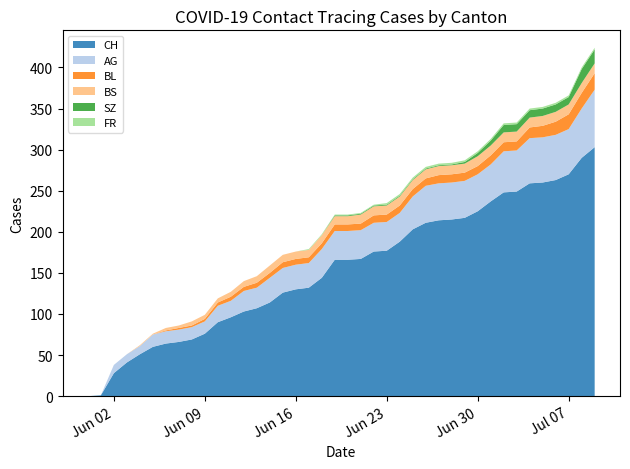

Reading left to right, what are all the values shown in this chart?

CH: 0	1	28	41	51	60	64	66	69	76	90	96	103	107	114	126	130	132	144	166	166	167	176	177	188	203	211	214	215	217	225	237	248	249	259	260	263	270	290	303
AG: 0	0	10	10	10	15	15	15	15	15	20	20	25	25	30	30	30	30	35	35	35	35	35	35	35	40	45	45	45	45	45	45	50	50	55	55	55	55	60	70
BL: 0	0	0	0	0	0	1	2	2	3	4	5	5	6	6	7	7	7	7	8	8	8	9	9	9	9	9	10	10	10	10	11	11	11	13	14	16	18	19	20
BS: 0	0	0	0	1	1	3	3	5	5	5	6	7	8	9	9	9	9	10	10	10	11	11	11	11	11	11	11	11	11	12	12	12	12	12	12	12	12	12	12
SZ: 0	0	0	0	0	0	0	0	0	0	0	0	0	0	0	0	0	0	0	1	1	1	1	1	1	1	1	1	1	2	4	6	9	9	9	9	9	9	17	17
FR: 0	0	0	0	0	0	0	0	0	0	0	0	0	0	0	0	0	1	1	1	1	1	1	2	2	2	2	2	2	2	2	2	2	2	2	2	2	2	2	2